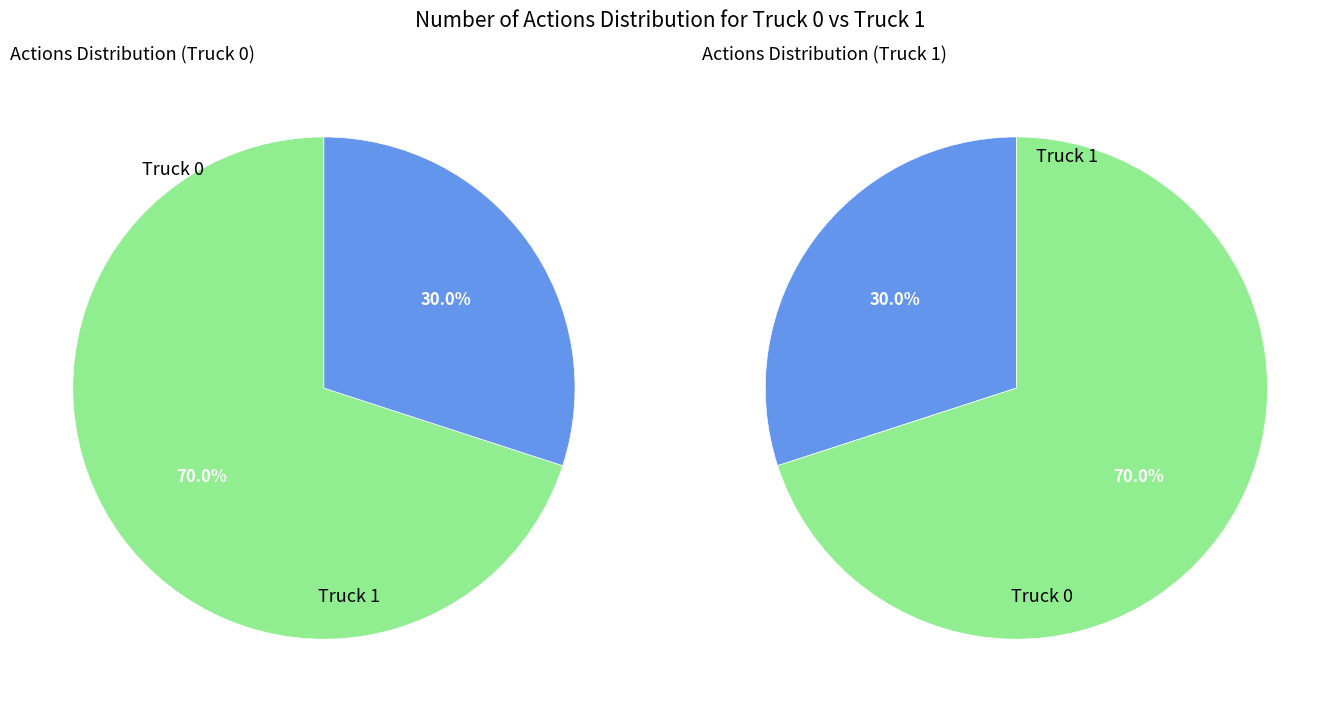

Is it true that Truck 0 is 70% of the pie?

True